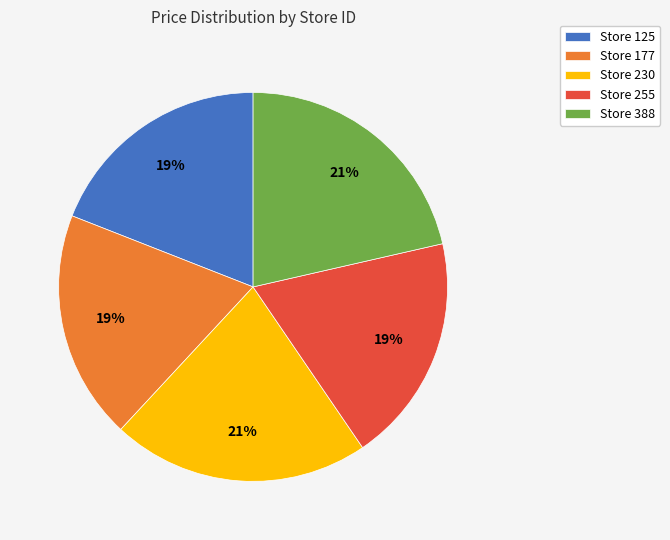

Is it true that Store 177 is 19% of the pie?

True